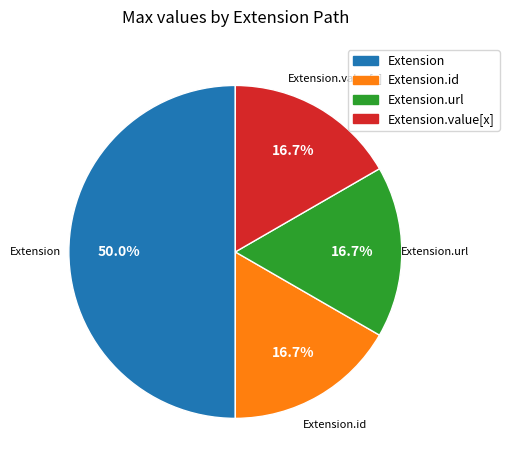

Does any single category account for the majority?

Yes